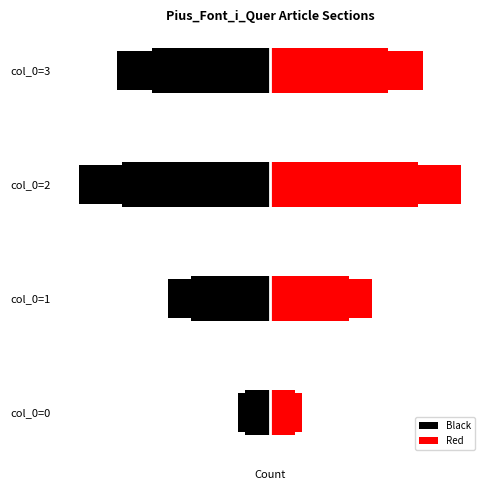

Which series has the largest range (max minus min)?

Black